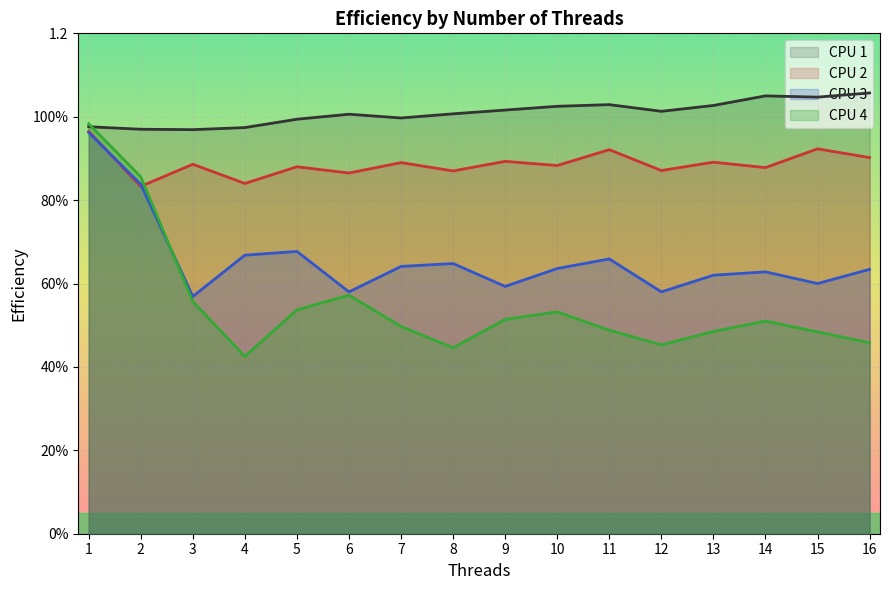

Which series has the largest total across all categories?

1